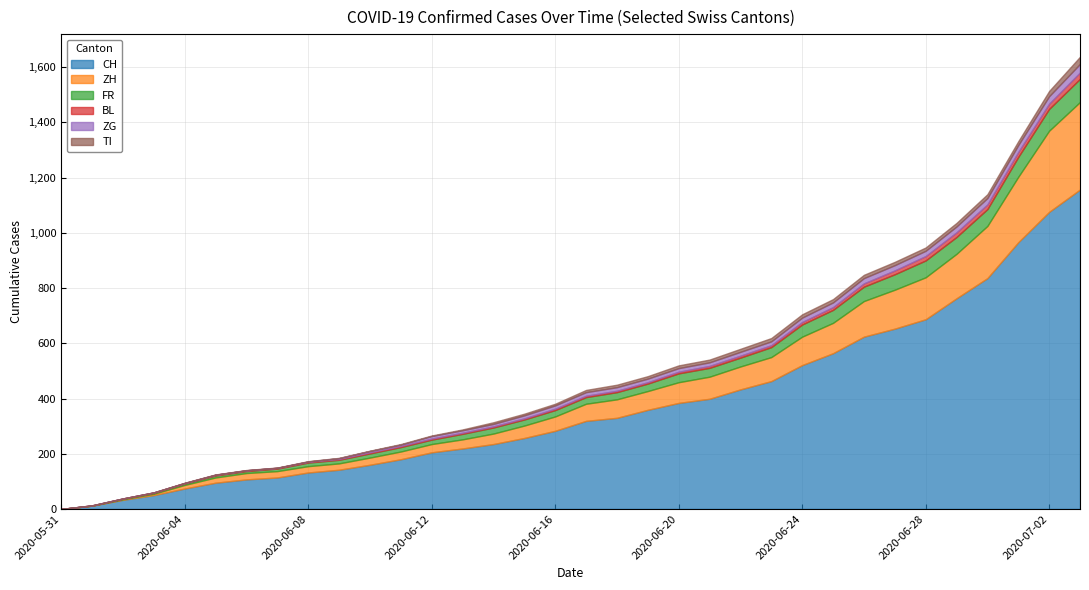

True or false: CH and BL cross at least once.

False